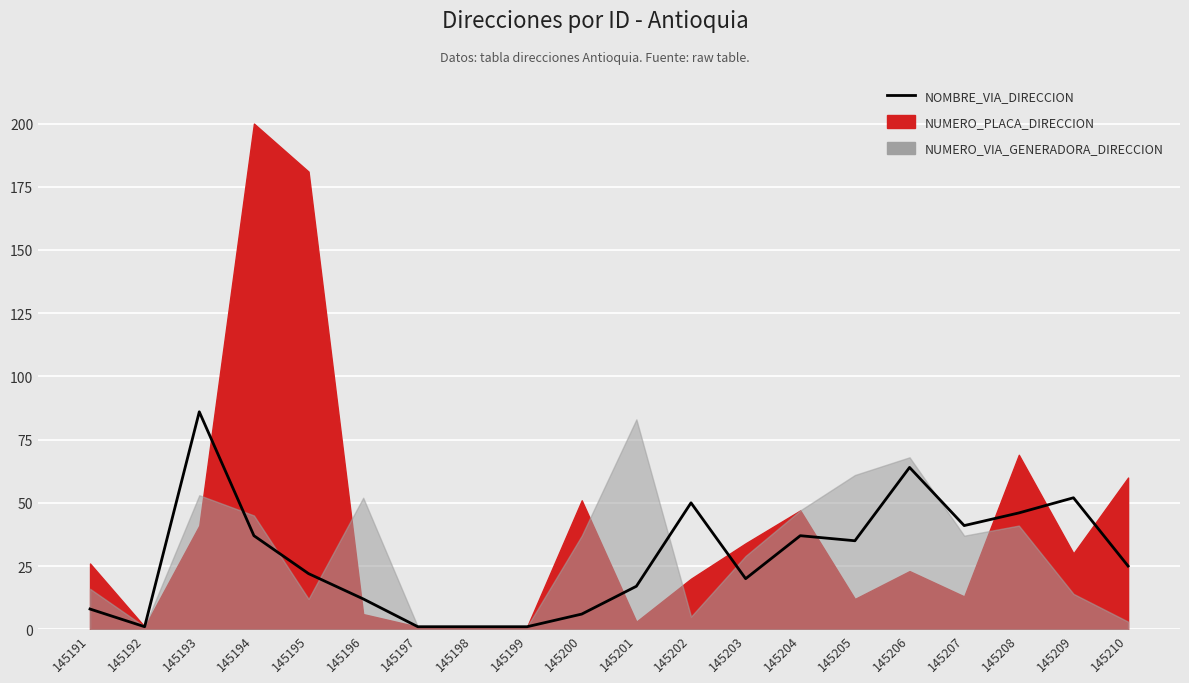

What is the value of the 9th point from the left?

1